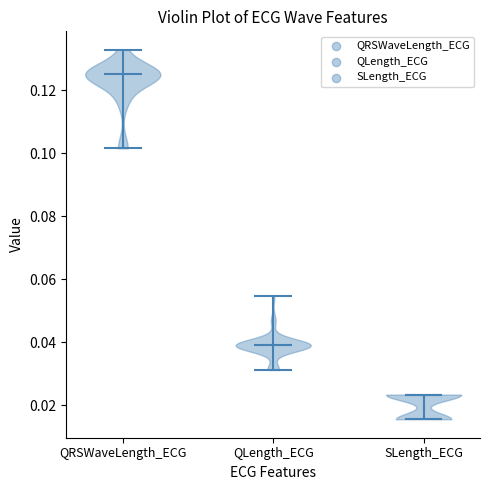

Reading left to right, read every violin against the y-axis: where its median line is, and the lowest and highest points it reaches. The values are not printed on the chart, so give them approximately, as read against the axis.

QRSWaveLength_ECG: median line 0.126, lowest point 0.102, highest point 0.132
QLength_ECG: median line 0.040, lowest point 0.032, highest point 0.054
SLength_ECG: median line 0.024, lowest point 0.016, highest point 0.024